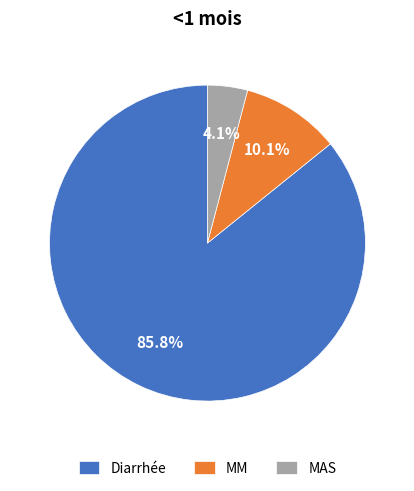

Between Diarrhée and MAS, which is larger?

Diarrhée